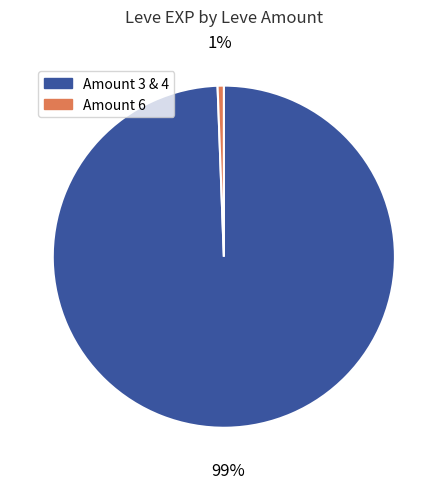

Is there any slice that represents more than half of the pie?

Yes